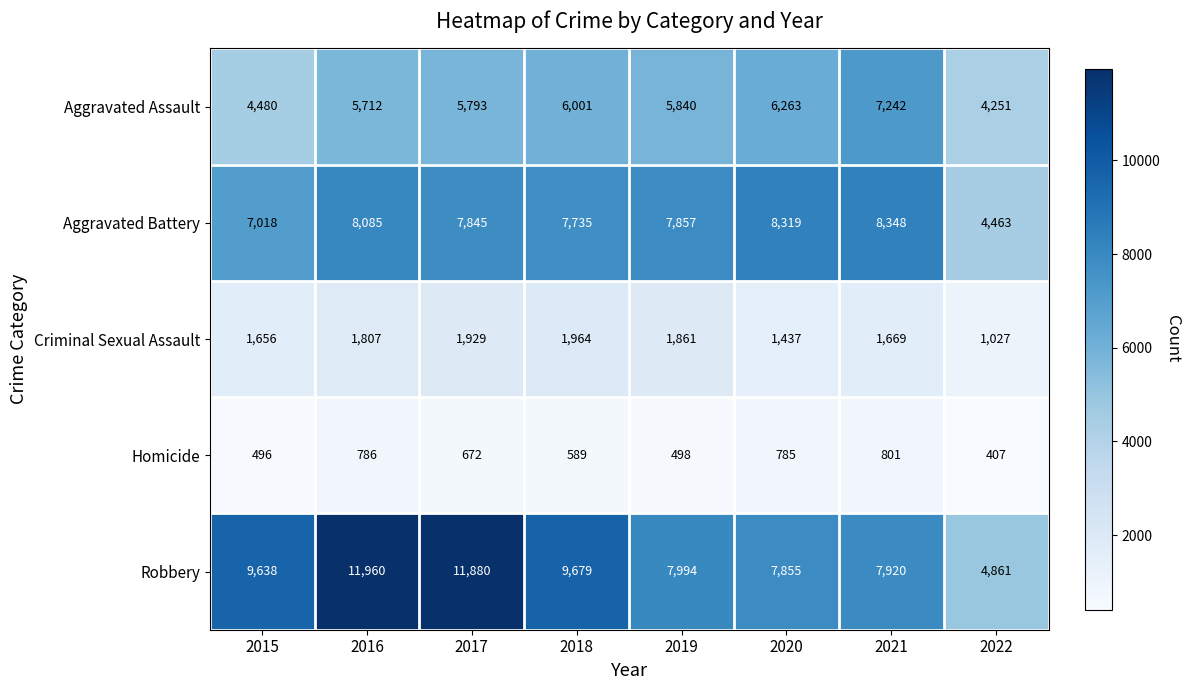

What is the difference between the Robbery values at 2016 and 2015?

2322